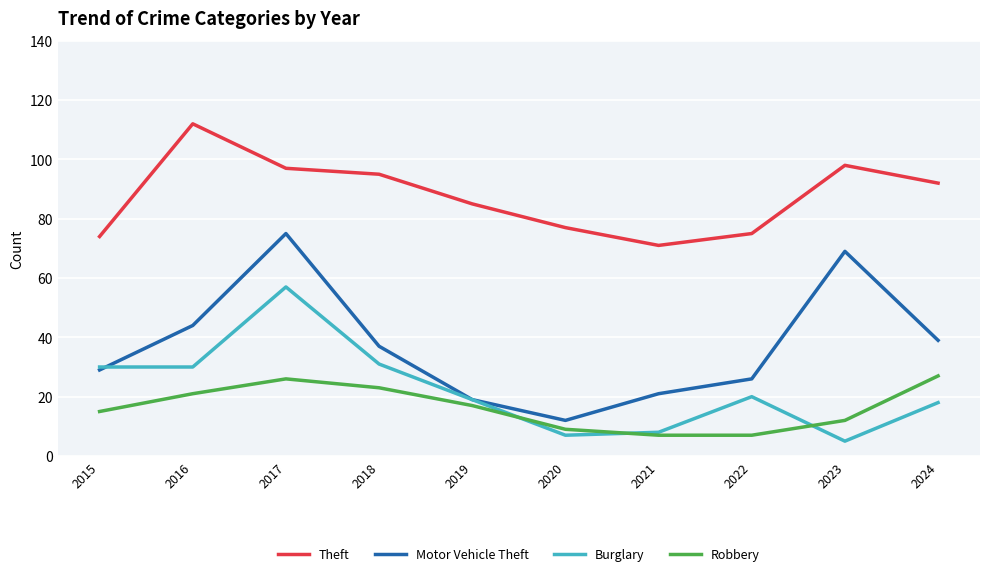

Where does the Motor Vehicle Theft series first go above 37?

2016